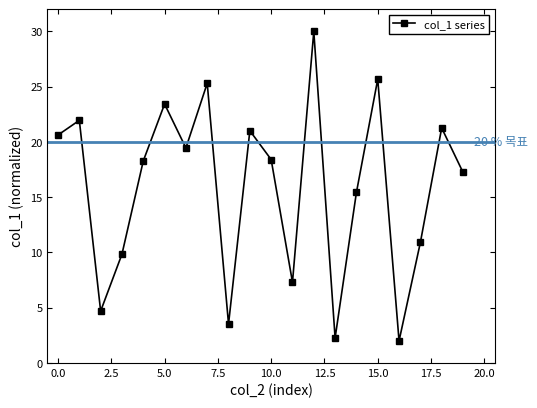

How many points are lower than both their immediate neighbors (excluding endpoints)?

6